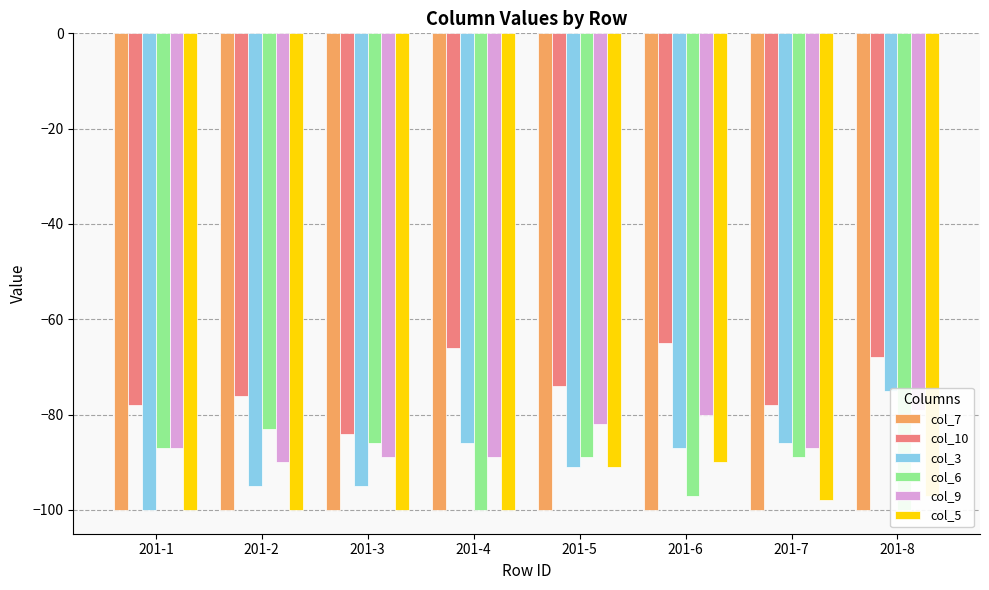

What is the value of the col_10 bar at the 4th from the left?

-66